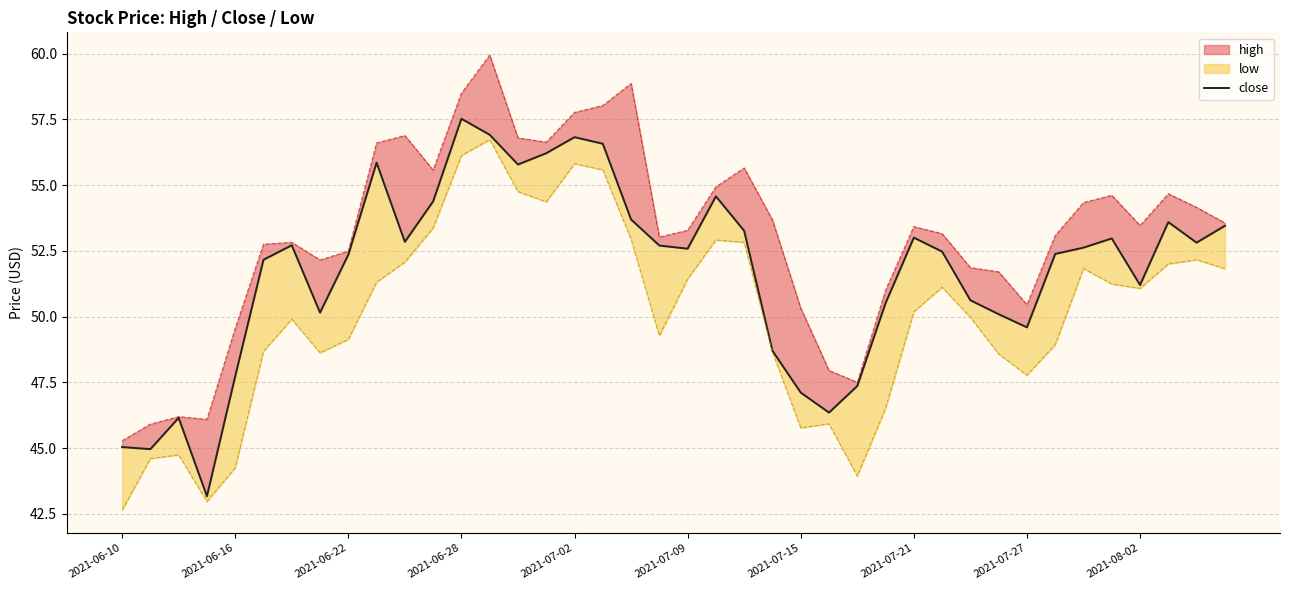

What is the change in value from 2021-07-02 to 2021-07-27?

-7.2